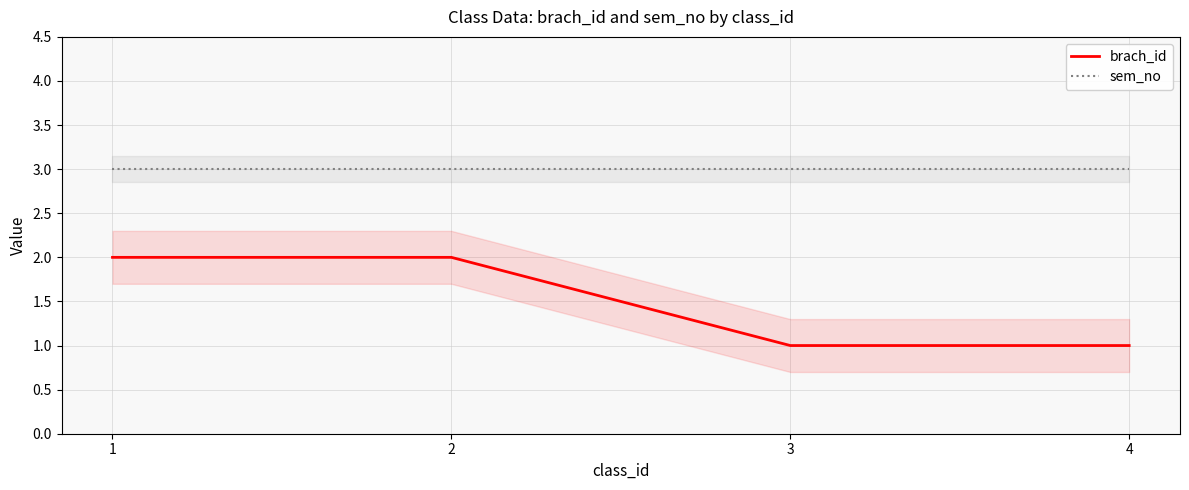

True or false: sem_no has a value of 5 at 1.

False